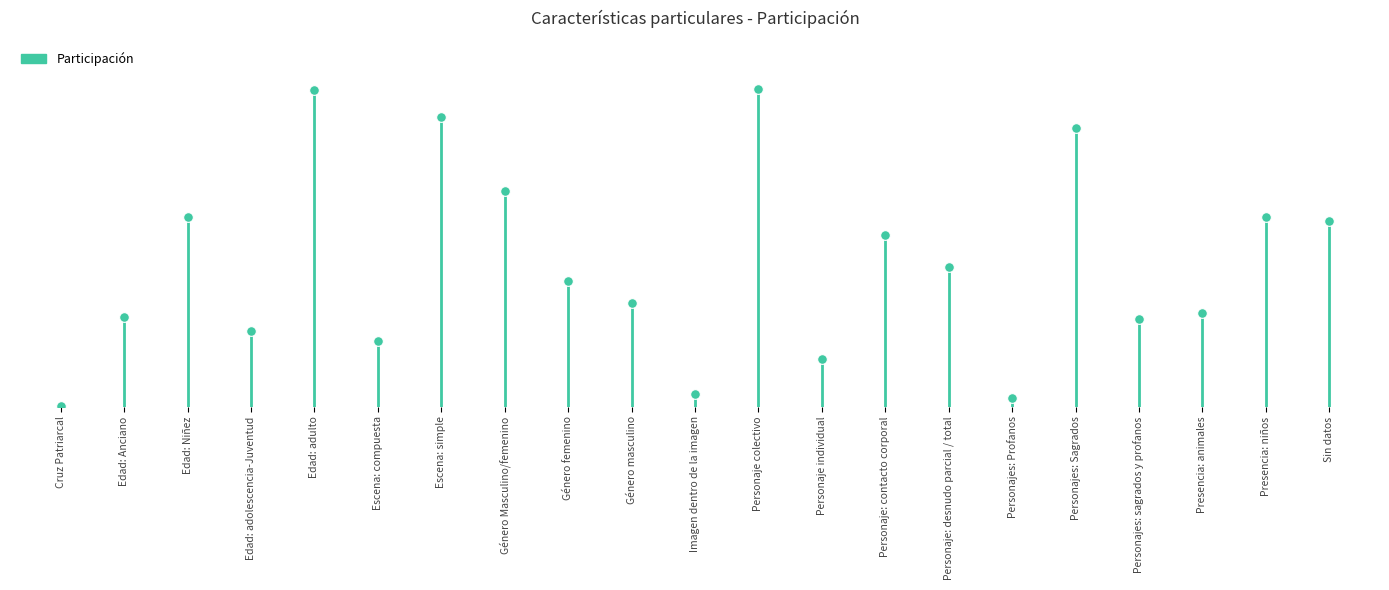

What is the difference between the values at Edad: Niñez and Personaje: desnudo parcial / total?

0.1